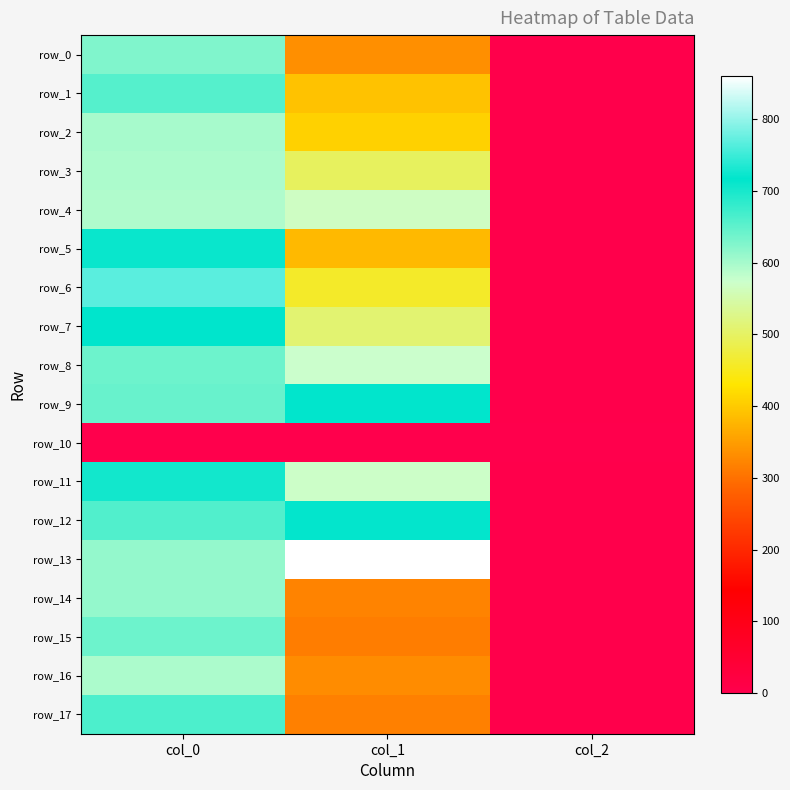

What is the greatest value displayed?

860.6